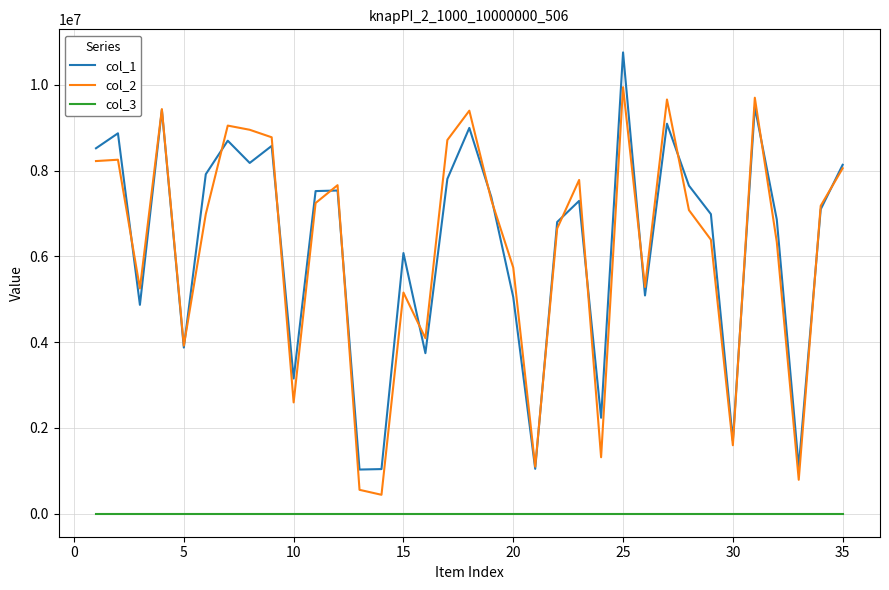

What is the maximum value shown in the chart?

10753599